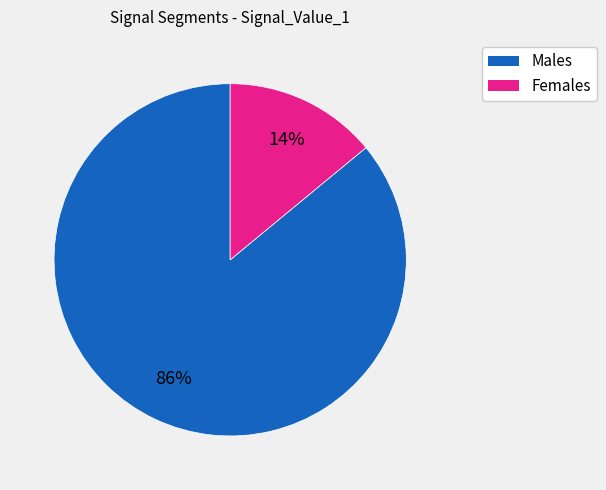

To the nearest percent, what is the difference between the largest and smallest slice percentages?

72%